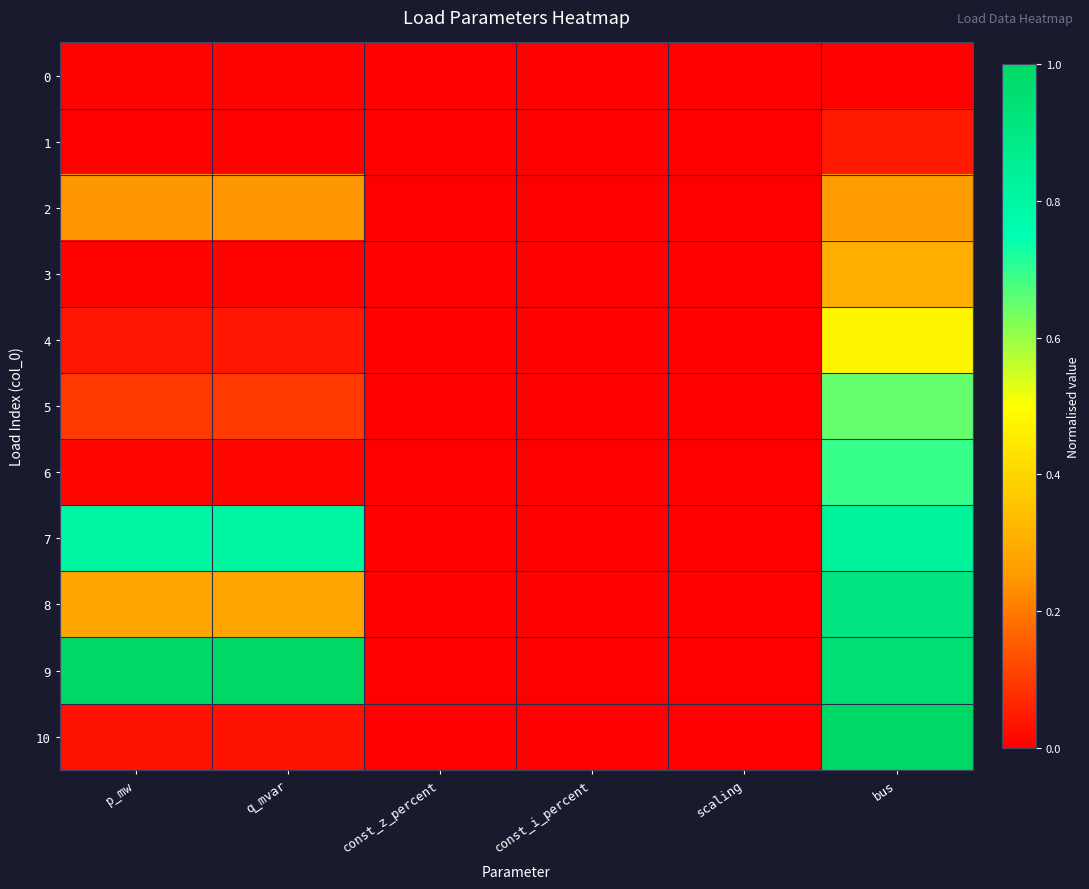

What is the spread (max minus min) of values at bus?

1.0